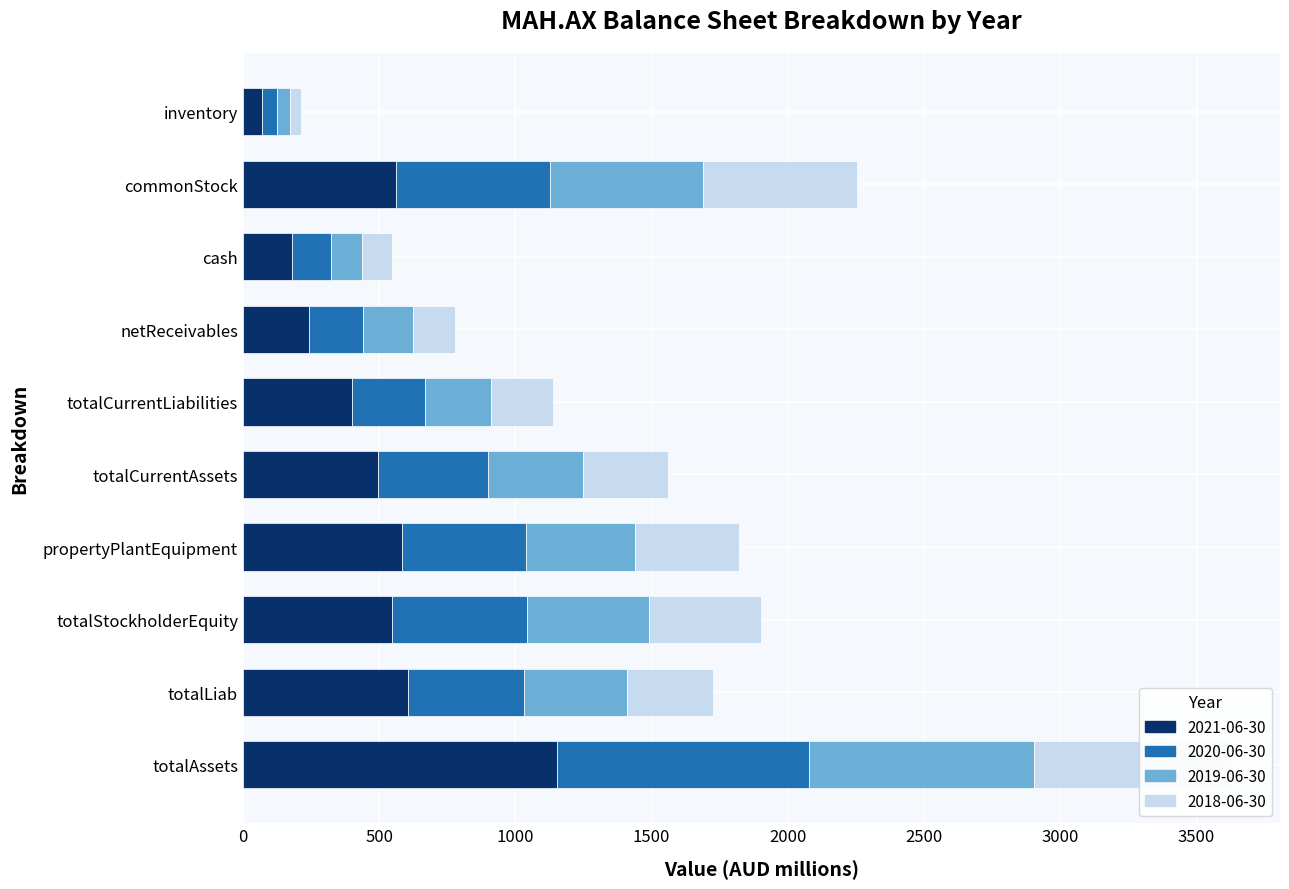

At which category is the sum across all series the highest?

totalAssets